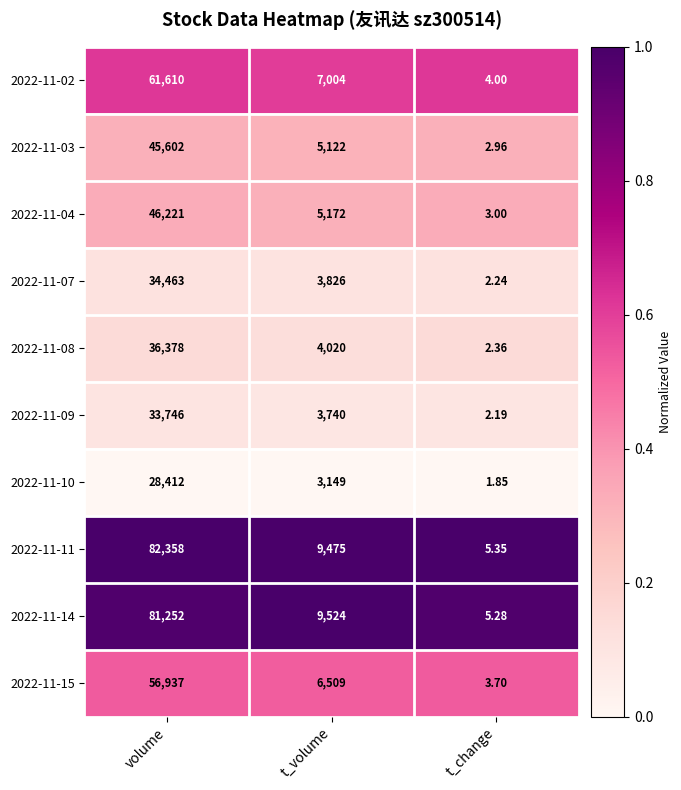

At t_volume, list the series in order from largest to smallest.

2022-11-14, 2022-11-11, 2022-11-02, 2022-11-15, 2022-11-04, 2022-11-03, 2022-11-08, 2022-11-07, 2022-11-09, 2022-11-10